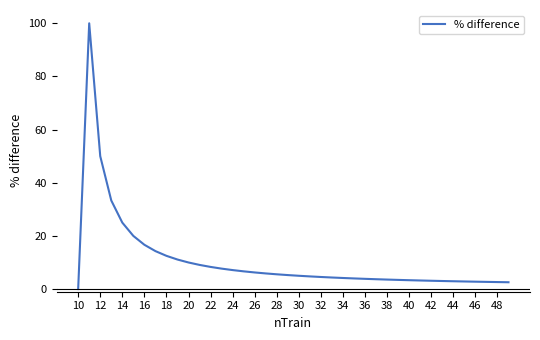

What is the sum of all values?

425.4